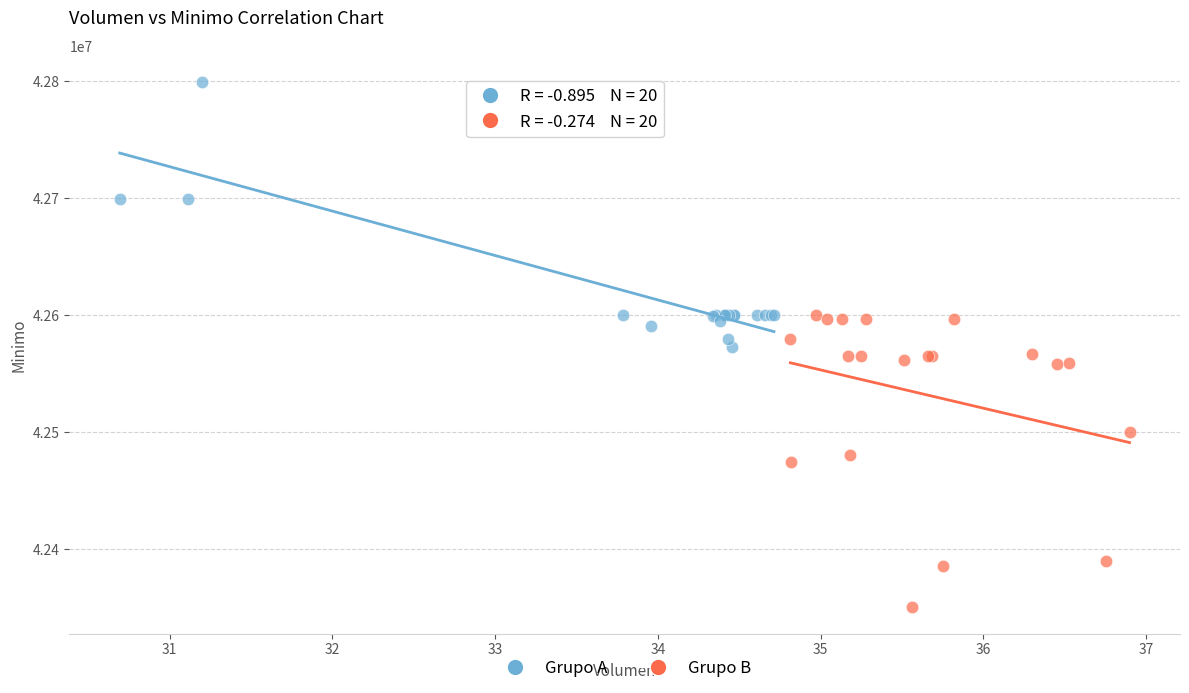

Which series contains the highest Y value?

Grupo A